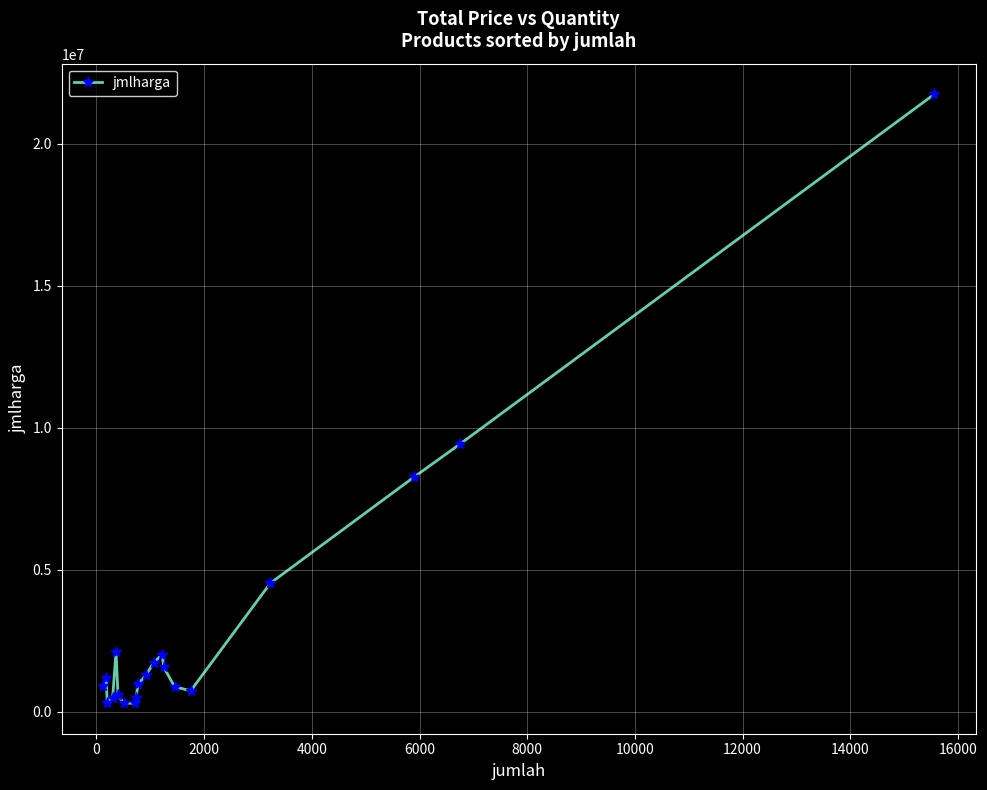

What is the maximum value shown in the chart?

21741075